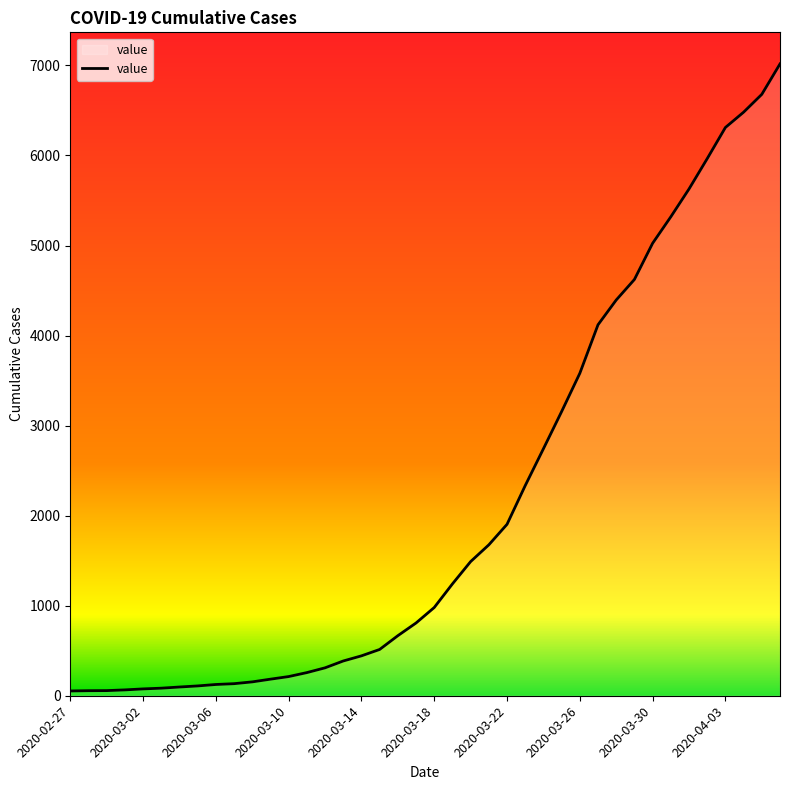

What is the greatest value displayed?

7017